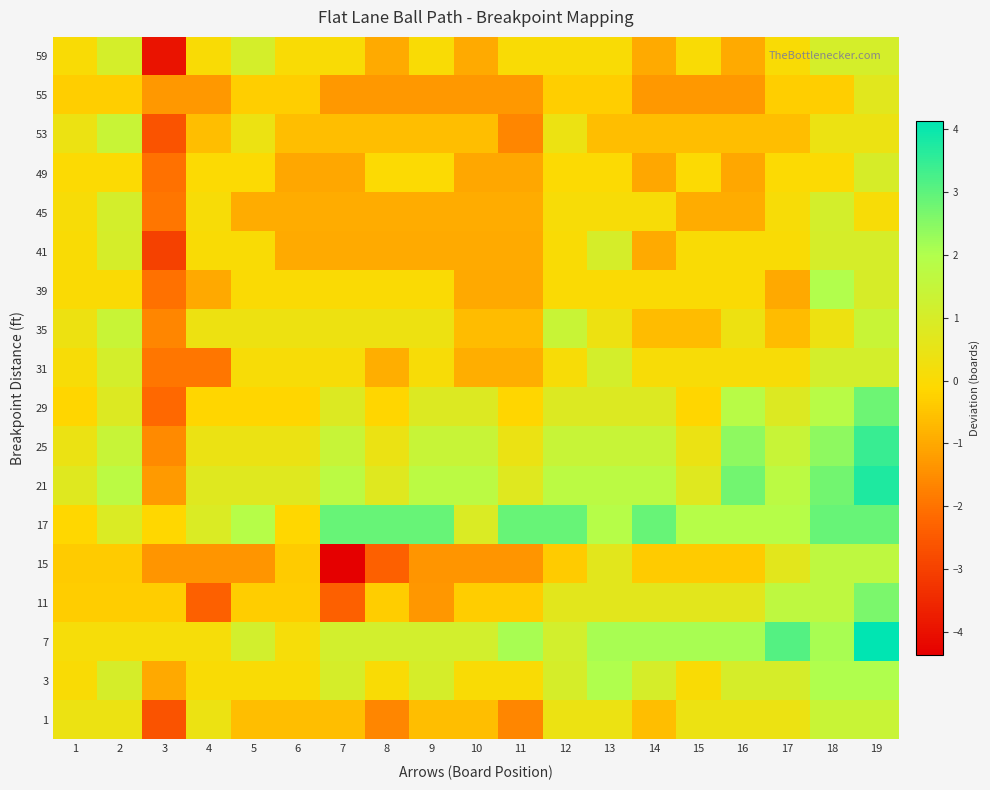

At which category is the sum across all series the highest?

19